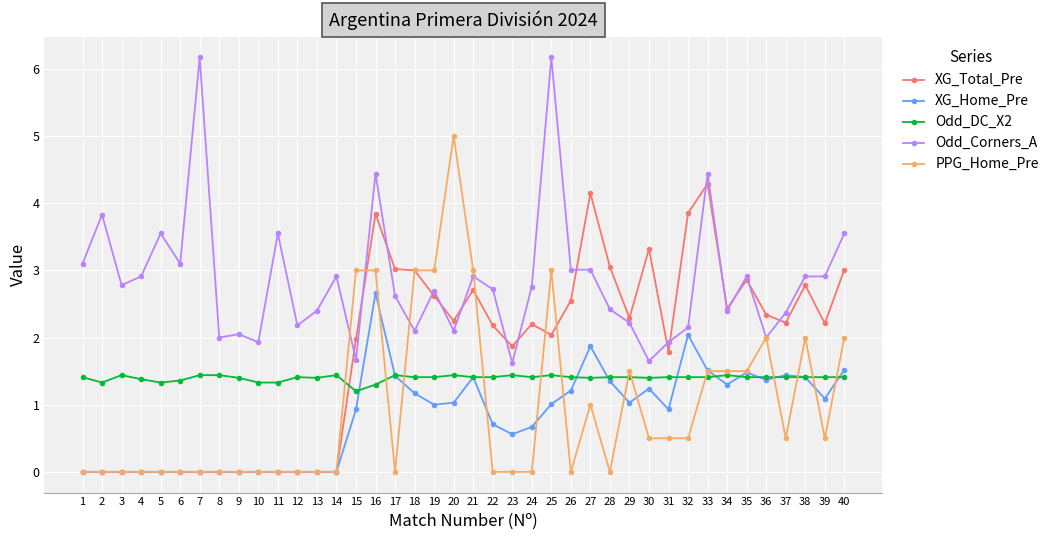

What is the total value across all series at 39?

8.1